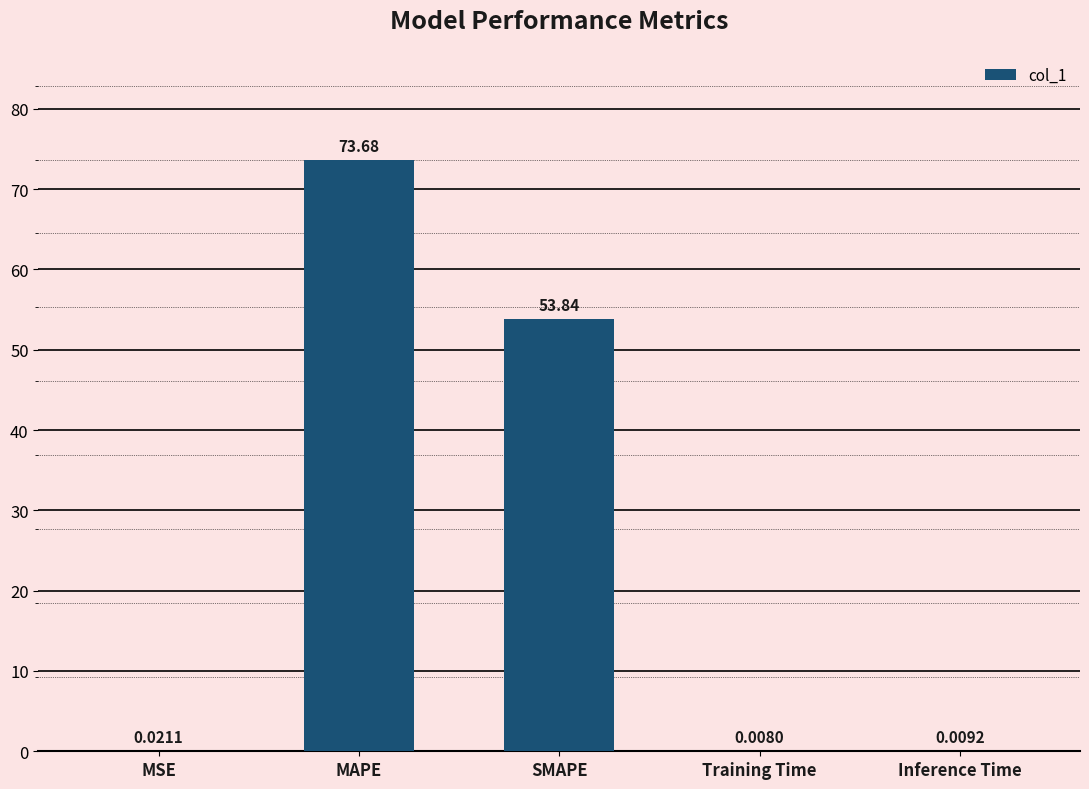

What is the sum of the values at MAPE and Inference Time?

73.7